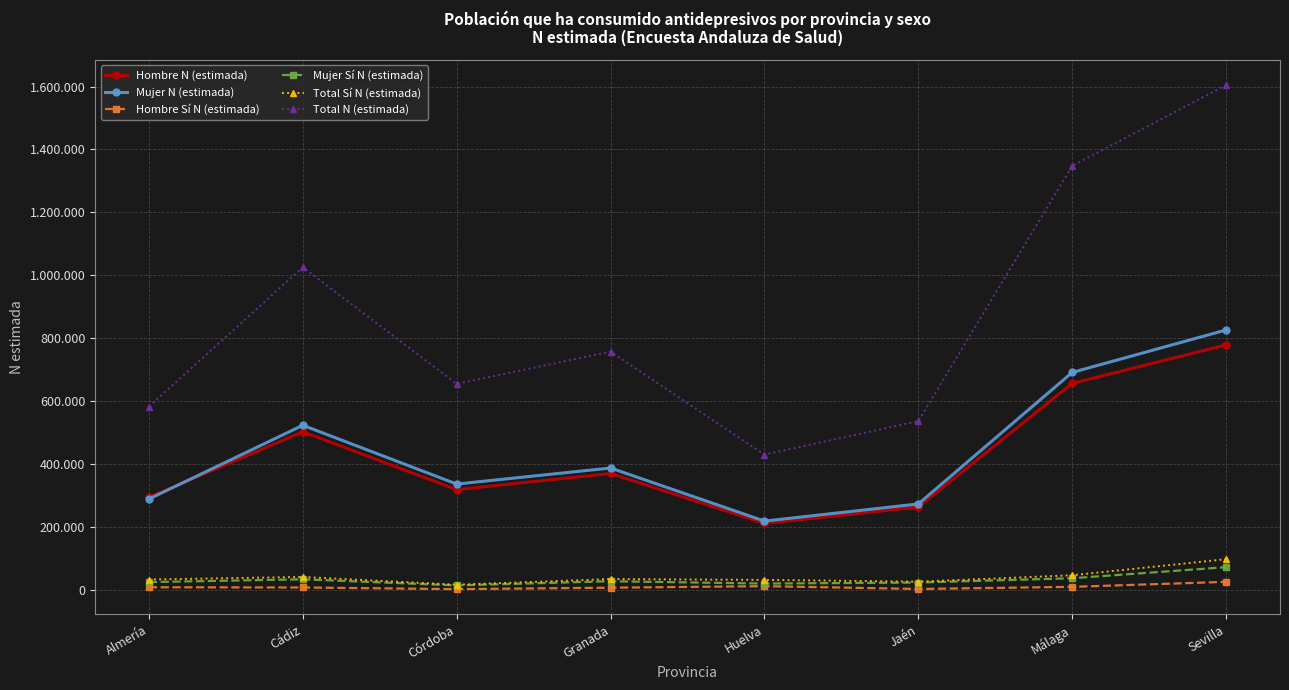

What are all the series names shown in the legend?

Hombre N (estimada), Mujer N (estimada), Hombre Sí N (estimada), Mujer Sí N (estimada), Total Sí N (estimada), Total N (estimada)